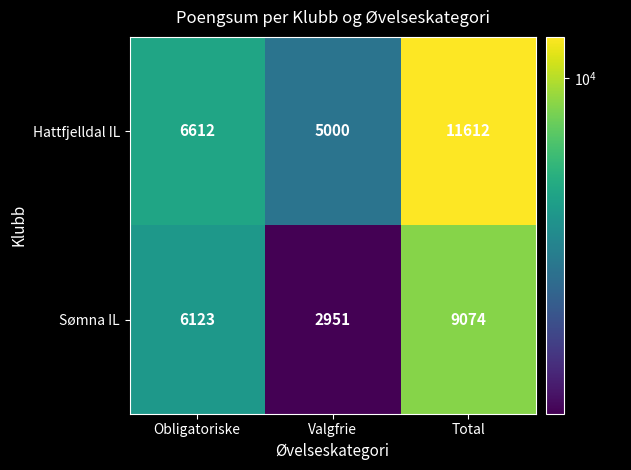

At which category is the sum across all series the highest?

Total